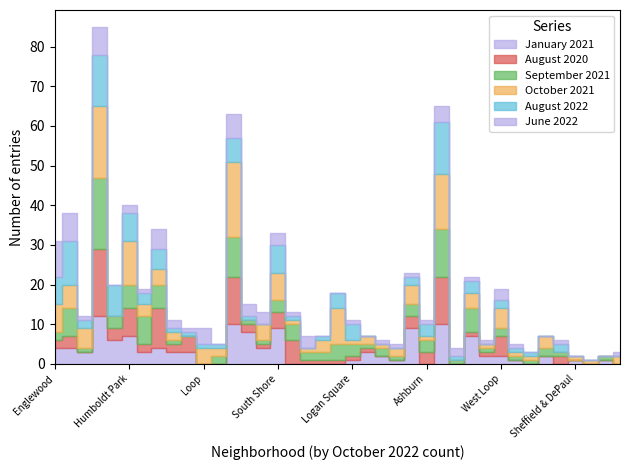

At which category is the sum across all series the highest?

Garfield Park